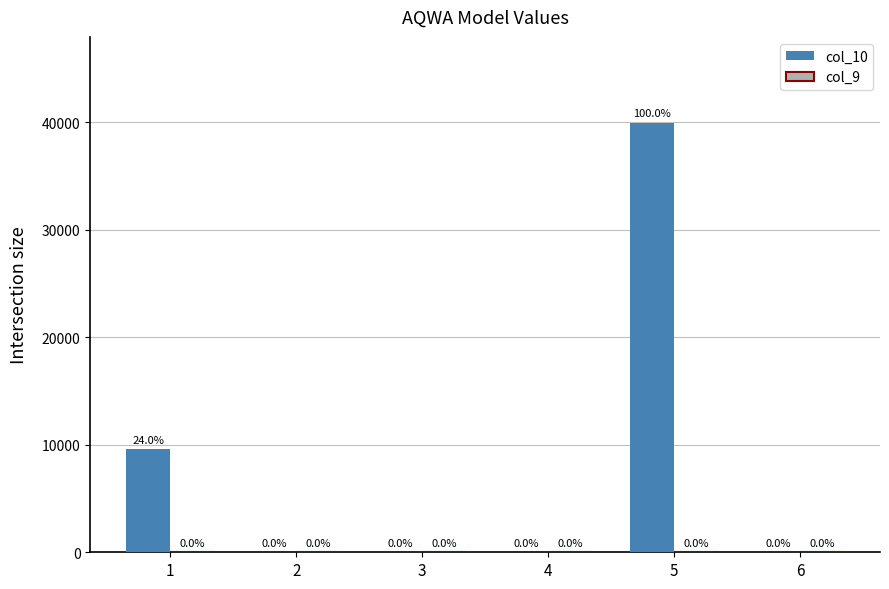

At which label does col_10 reach its minimum?

2